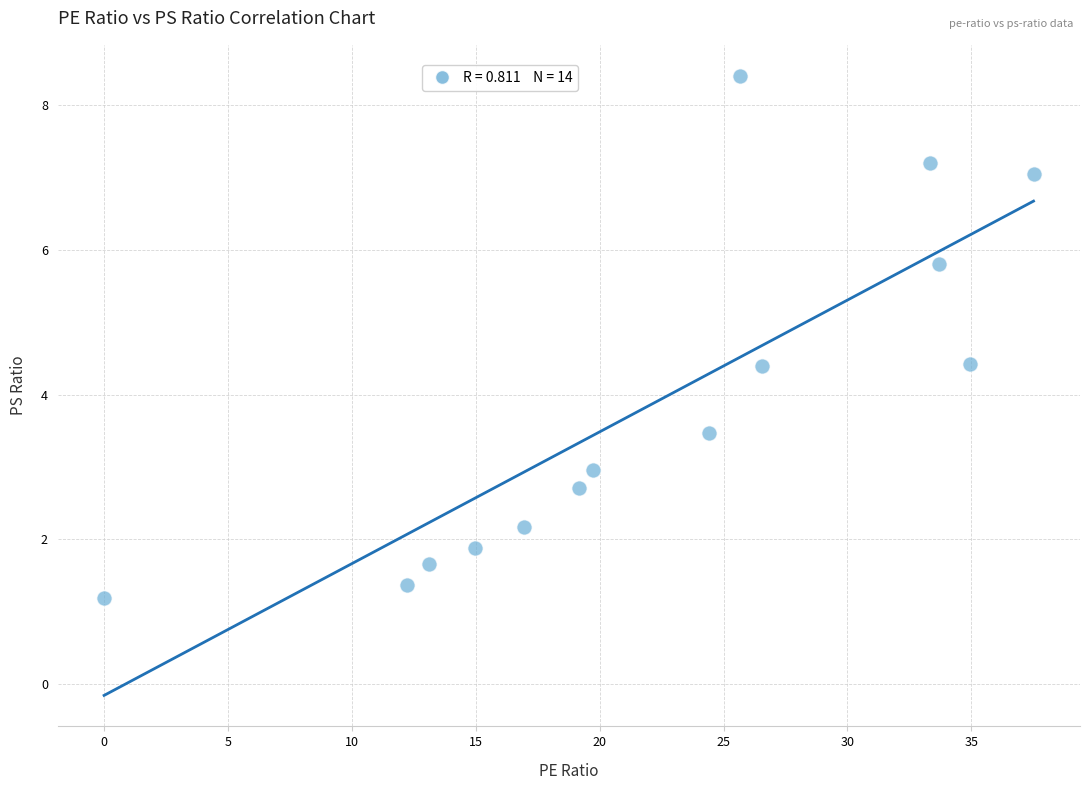

What is the range of X values (max minus min)?

37.5